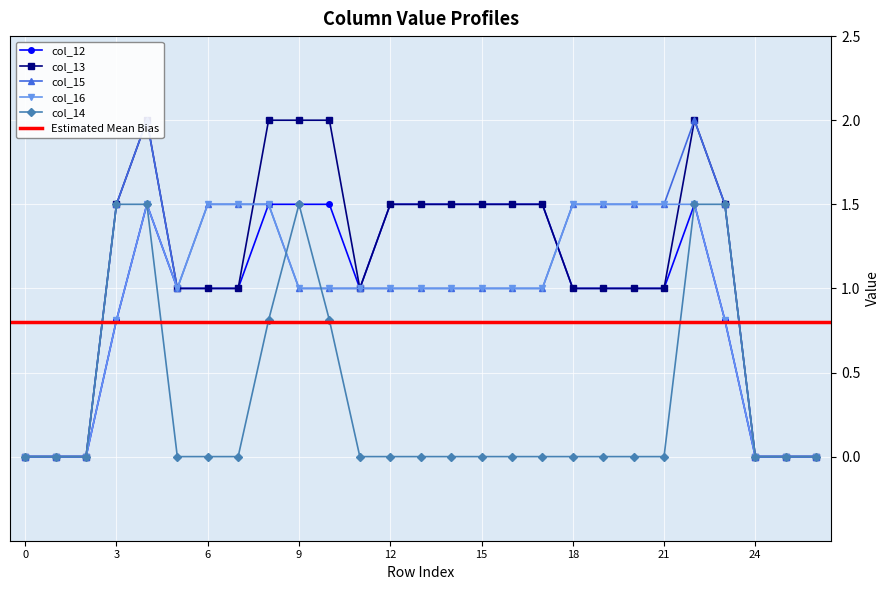

After their last crossing, which series has the higher values: col_12 or col_16?

col_16